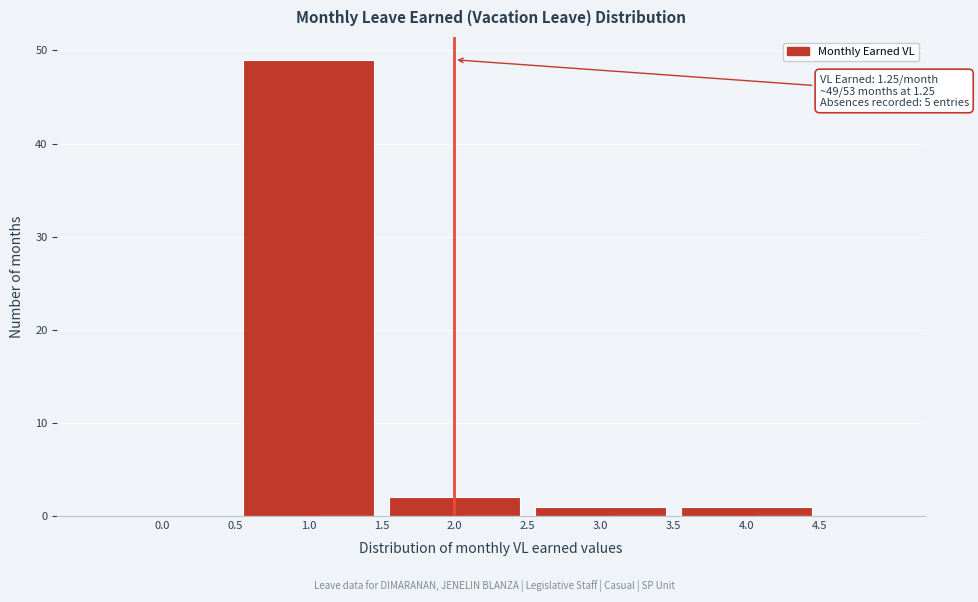

Reading right to left, extract all data points from this chart.

4.5=0	4.0=1	3.5=0	3.0=1	2.5=0	2.0=2	1.5=0	1.0=49	0.5=0	0.0=0